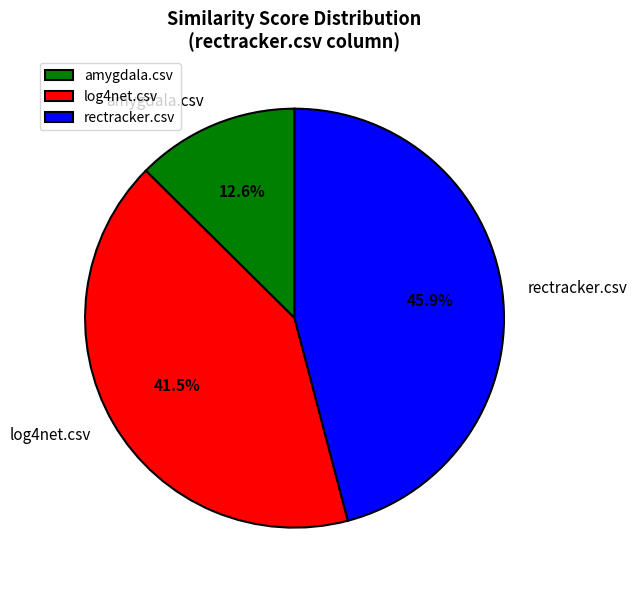

Which category has the smallest portion of the pie?

amygdala.csv